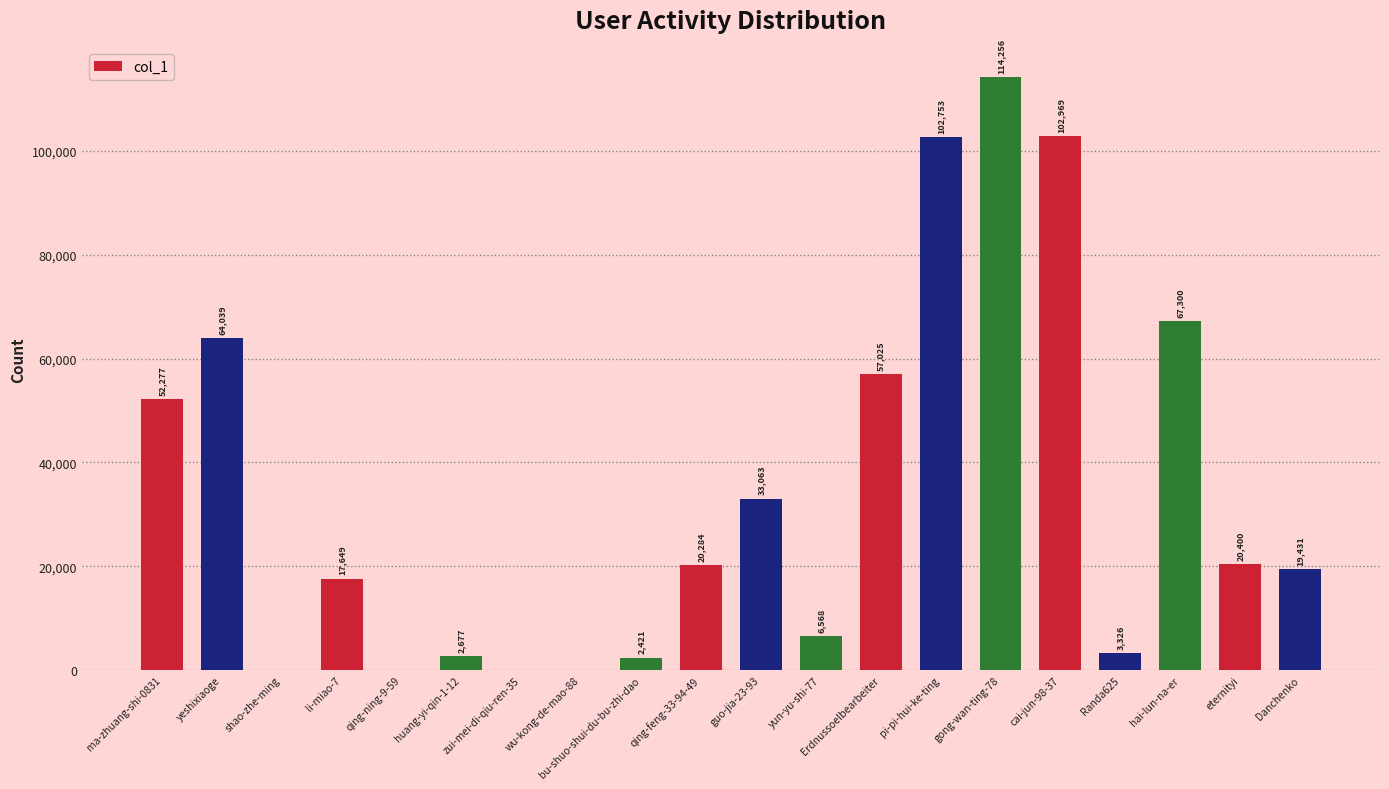

What is the difference between the values at zui-mei-di-qiu-ren-35 and guo-jia-23-93?

33051